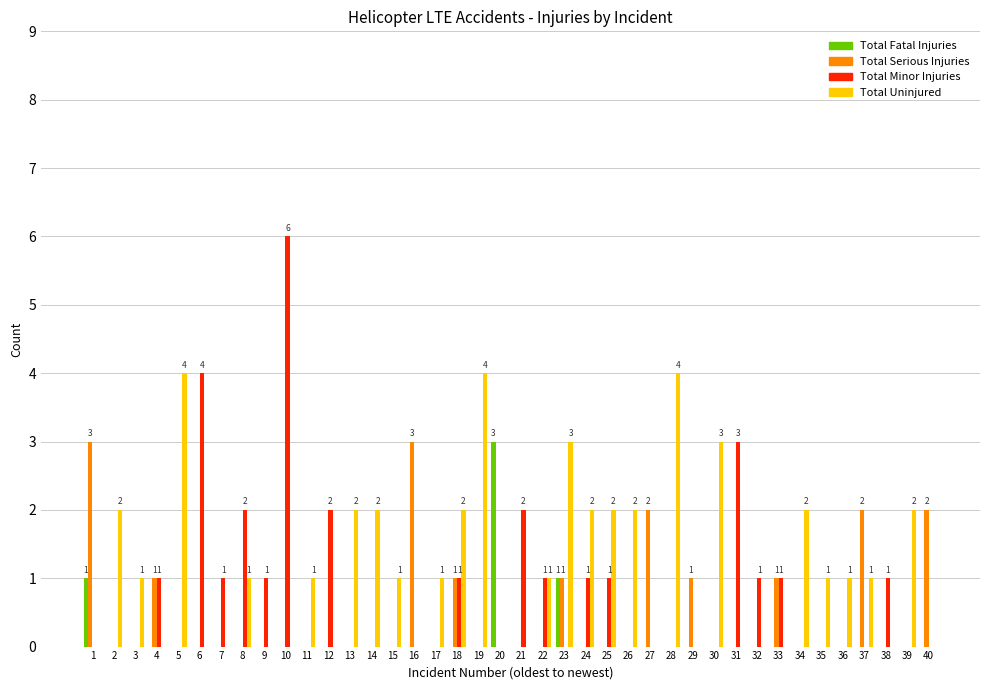

True or false: Total Fatal Injuries has a value of 0 at 30.

True